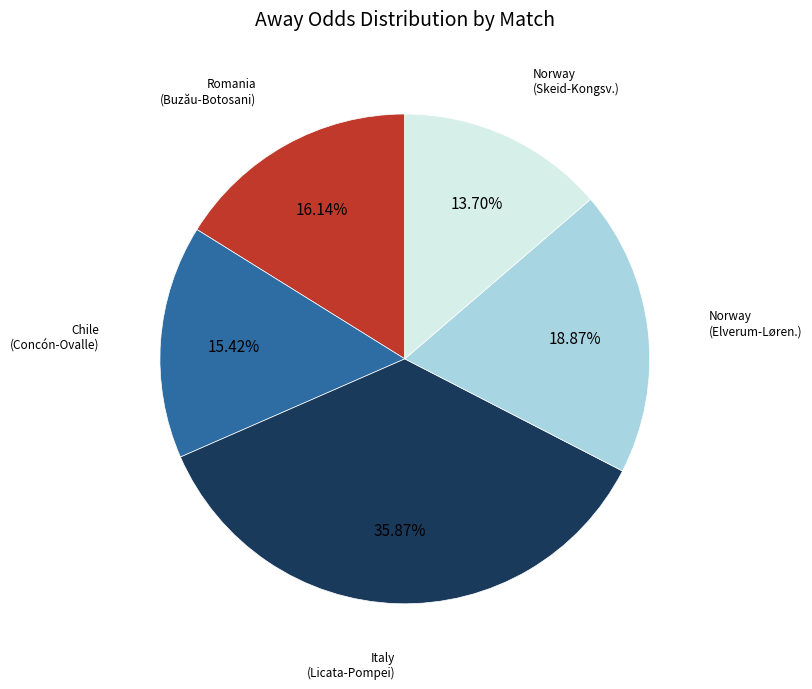

How many slices are in this pie chart?

5